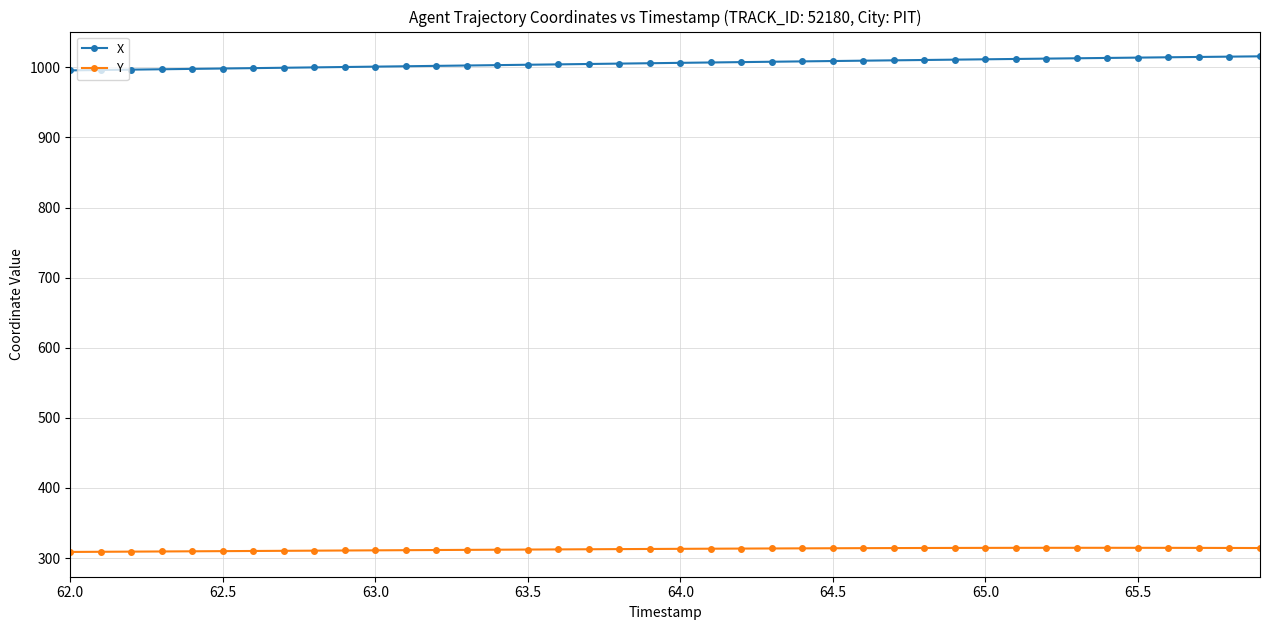

True or false: X and Y cross at least once.

False